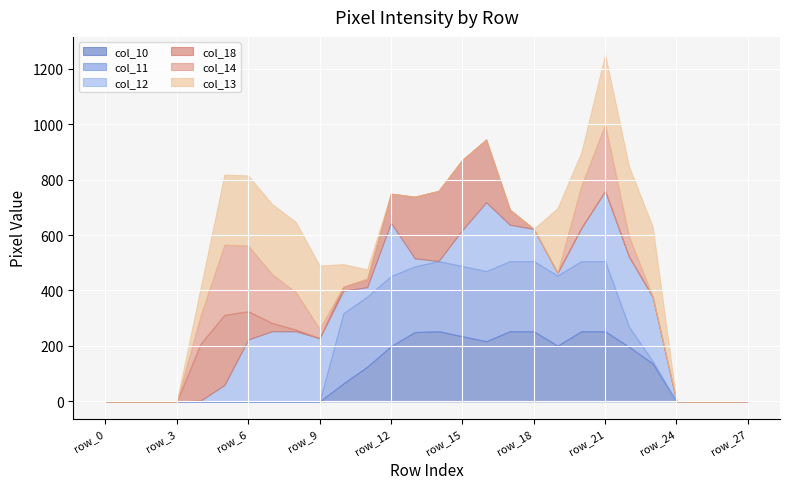

At which label is col_11 closest to 126?

row_22